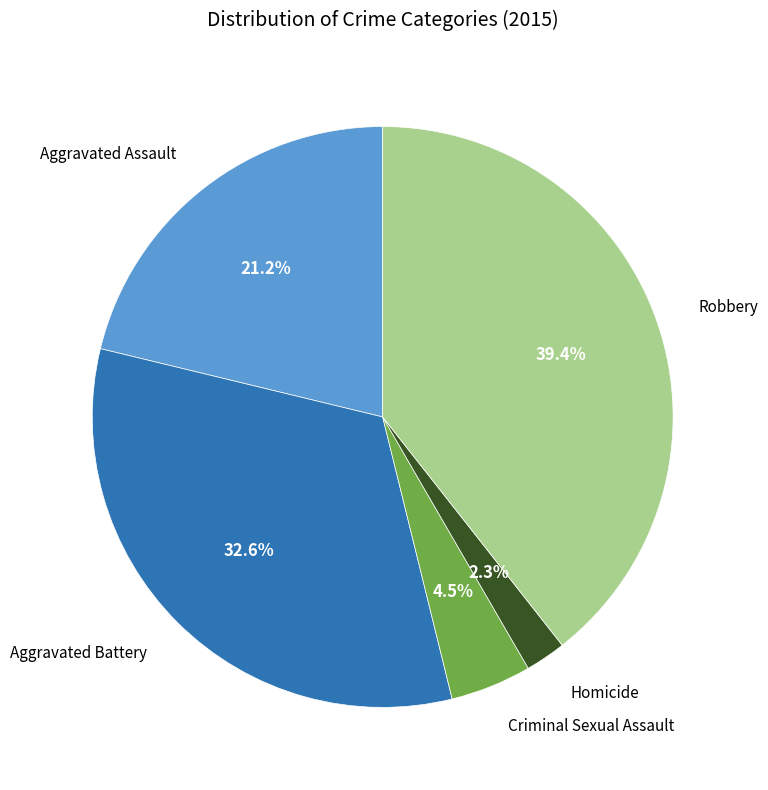

Is there any slice that represents more than half of the pie?

No